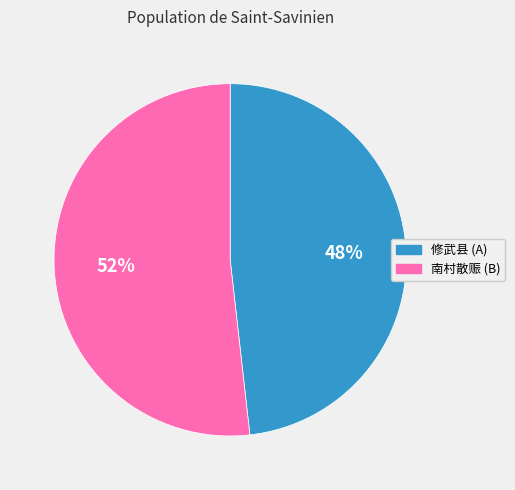

To the nearest percent, what is the average slice percentage?

50%